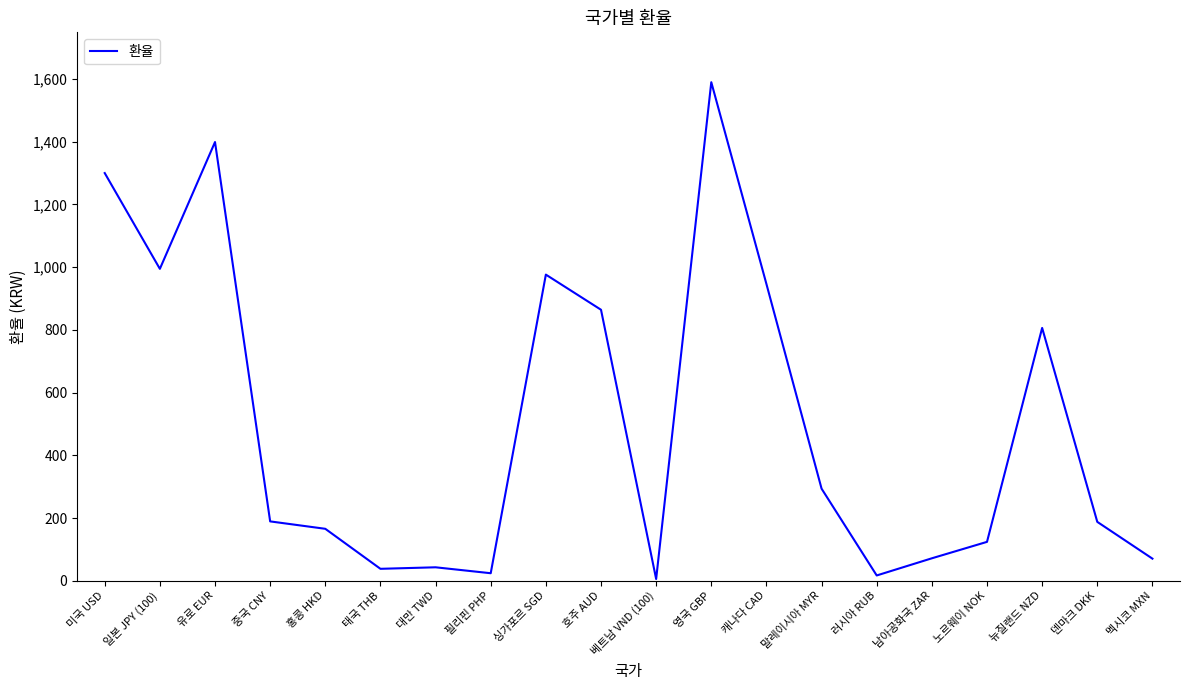

At which category does the data reach its first local peak?

유로 EUR